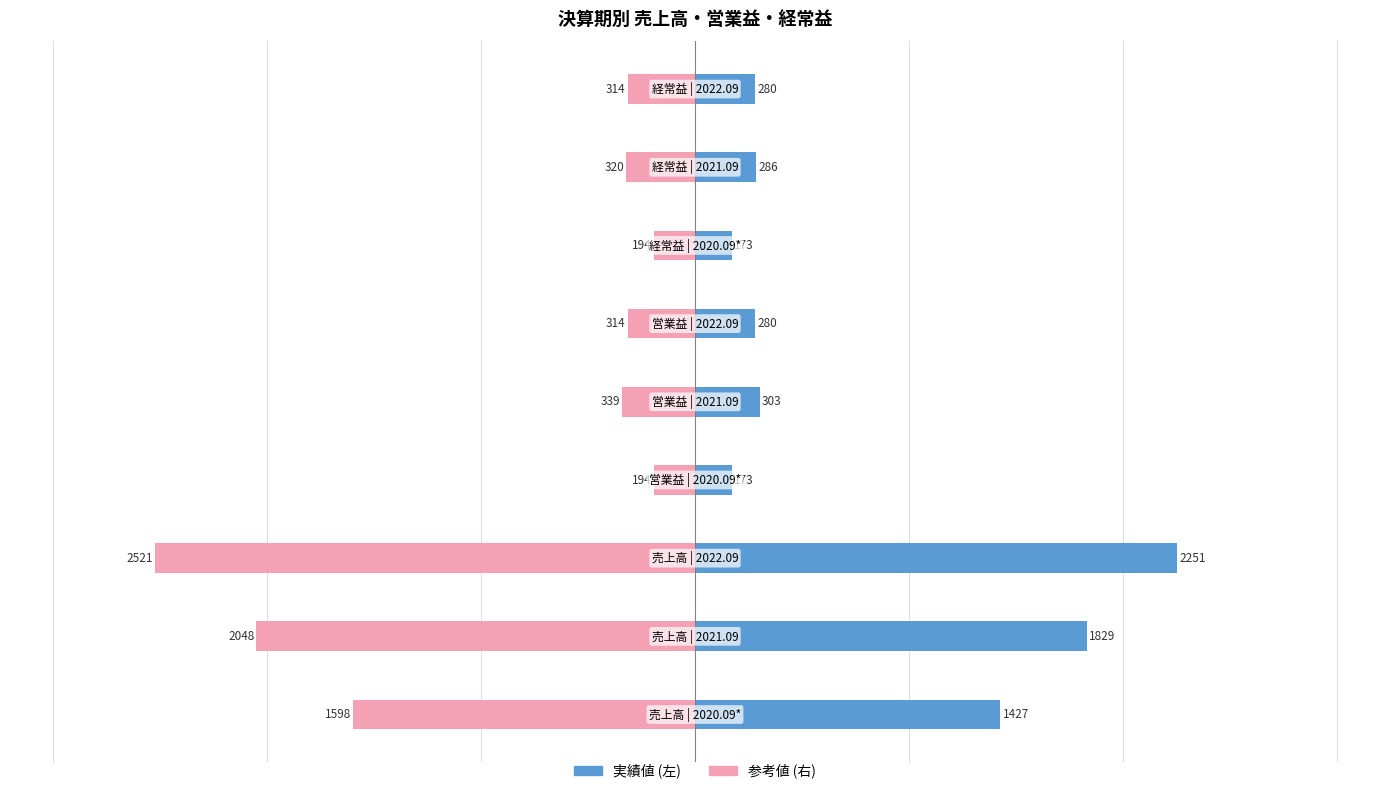

Are the bars horizontal?

Yes